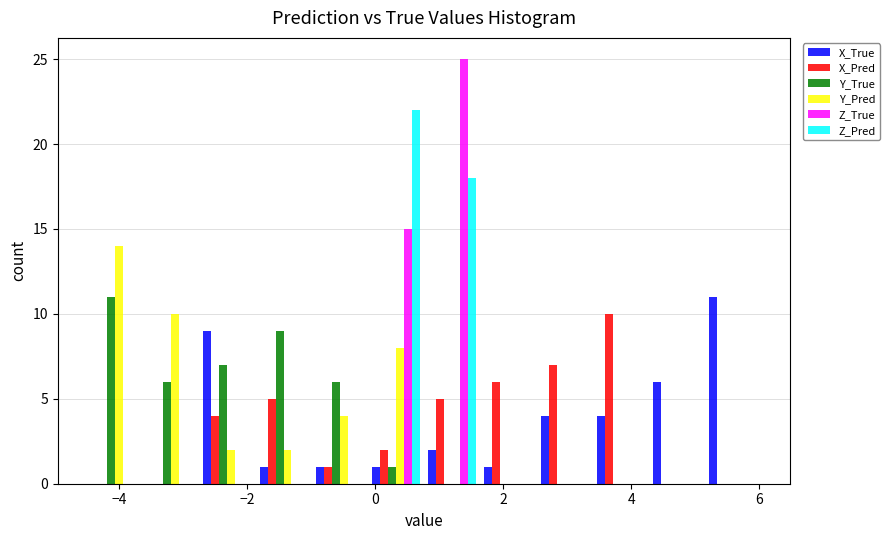

In the Z_Pred series, which range on the x-axis has the tallest bar?

-0.2 to 0.8